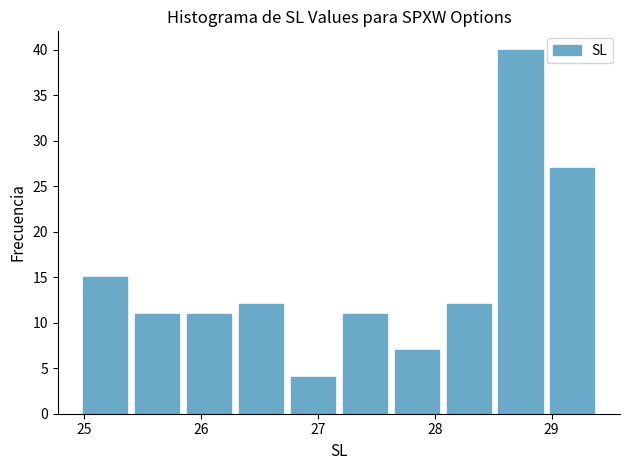

Reading left to right, list every bar in this chart as the range it spans on the x-axis followed by its height. Neither the bar edges nor the heights are printed on the chart, so give them approximately, as read against the axes.

25.0 to 25.4: 15
25.4 to 25.8: 11
25.8 to 26.3: 11
26.3 to 26.7: 12
26.7 to 27.2: 4
27.2 to 27.6: 11
27.6 to 28.1: 7
28.1 to 28.5: 12
28.5 to 29.0: 40
29.0 to 29.4: 27